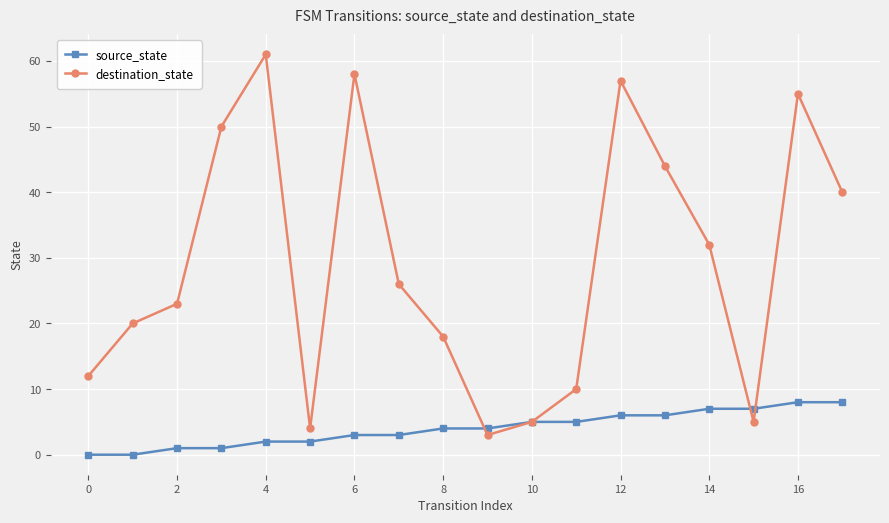

True or false: source_state and destination_state intersect in this chart.

True